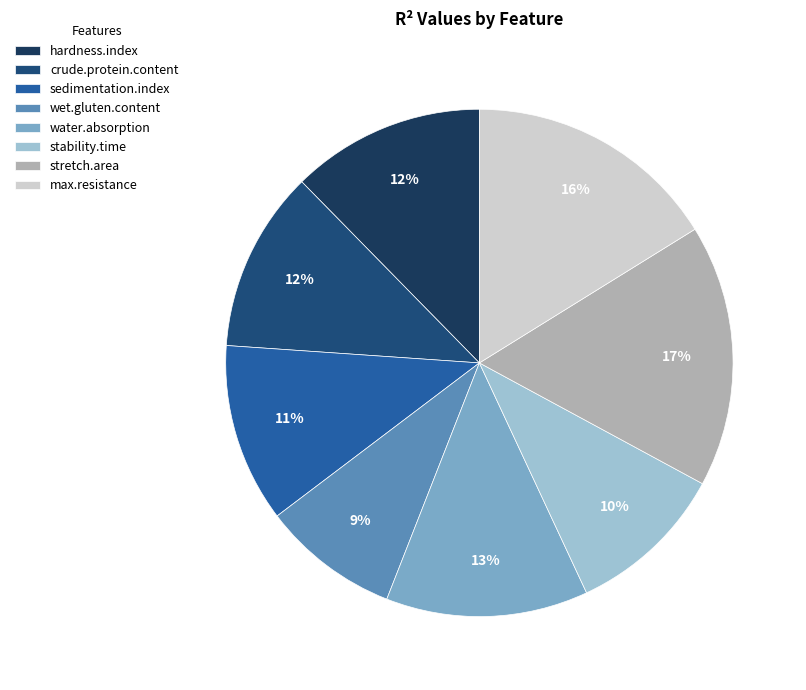

What portion of the pie excludes stretch.area?

83.3%